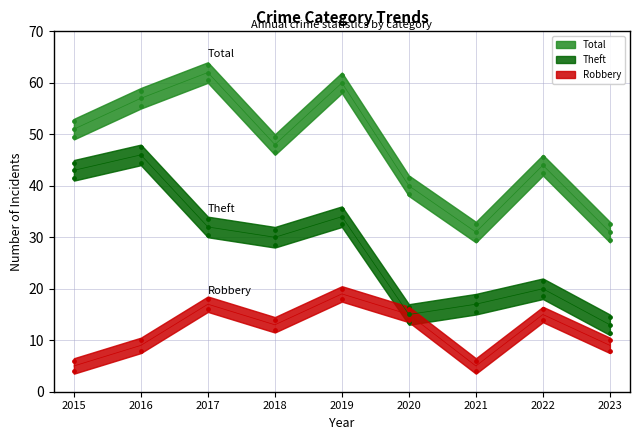

Which series has the largest total across all categories?

Total